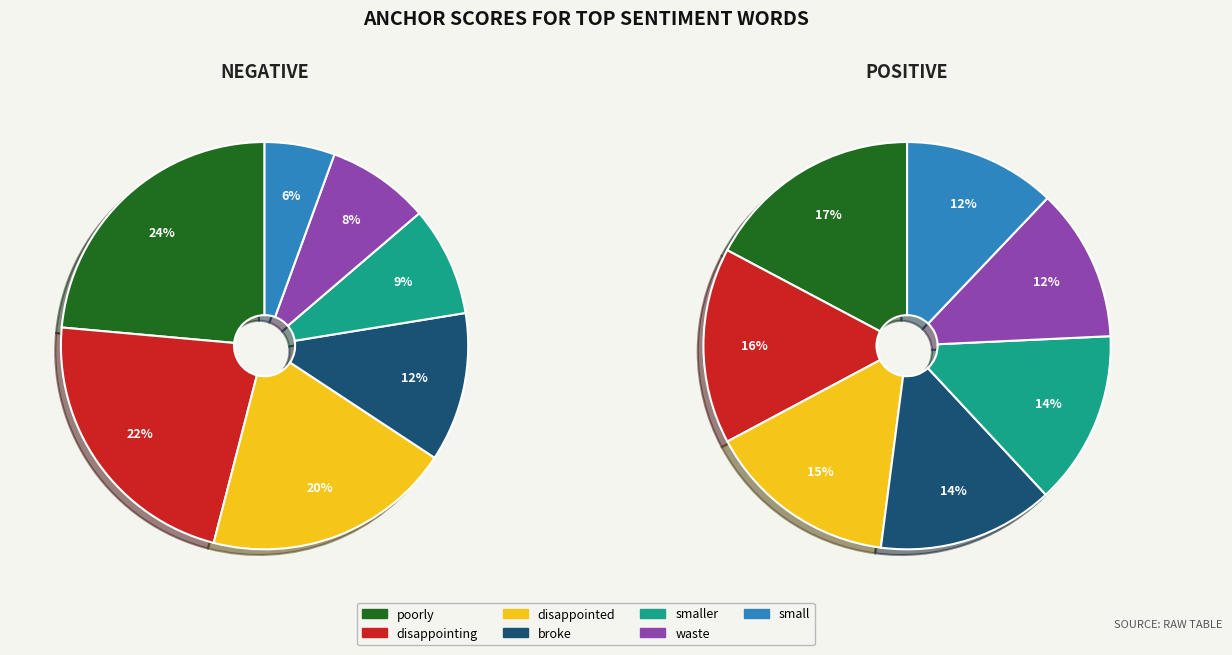

How many slices are in this pie chart?

7